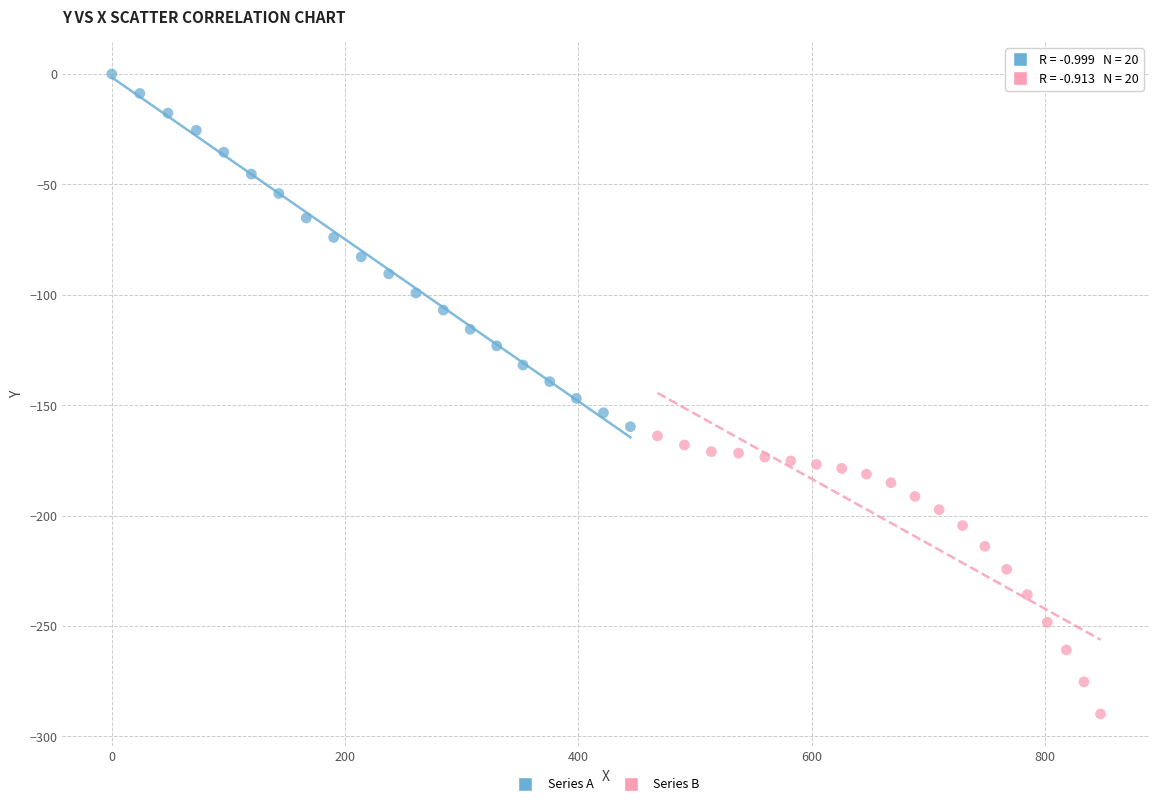

What are all the series names shown in the legend?

Series A, Series B